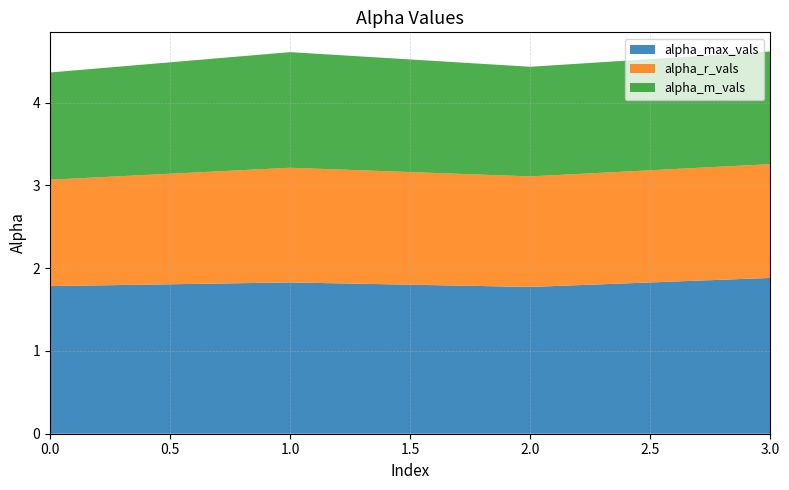

Reading left to right, transcribe all the data shown in this chart.

alpha_max_vals: 1.8	1.8	1.8	1.9
alpha_r_vals: 1.3	1.4	1.3	1.4
alpha_m_vals: 1.3	1.4	1.3	1.4